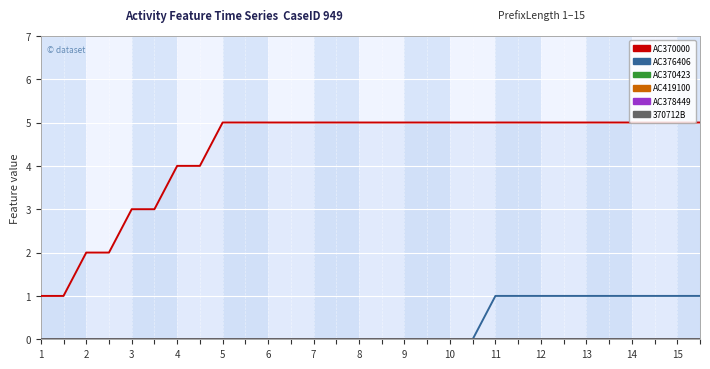

How many AC370000 values are between 4 and 5?

24